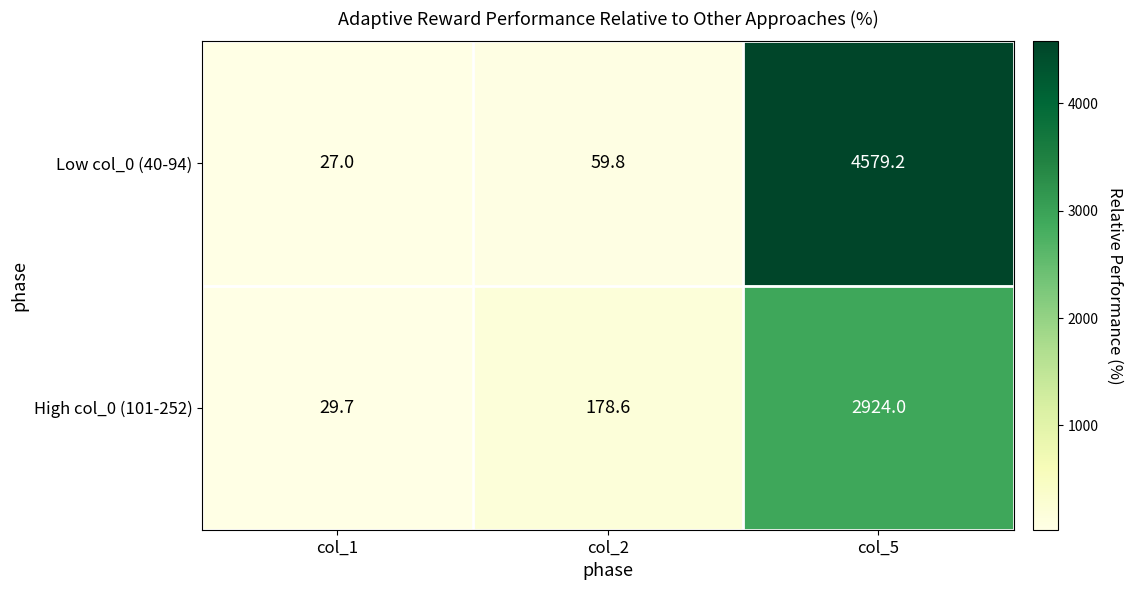

What is the total value across all series at col_1?

56.7